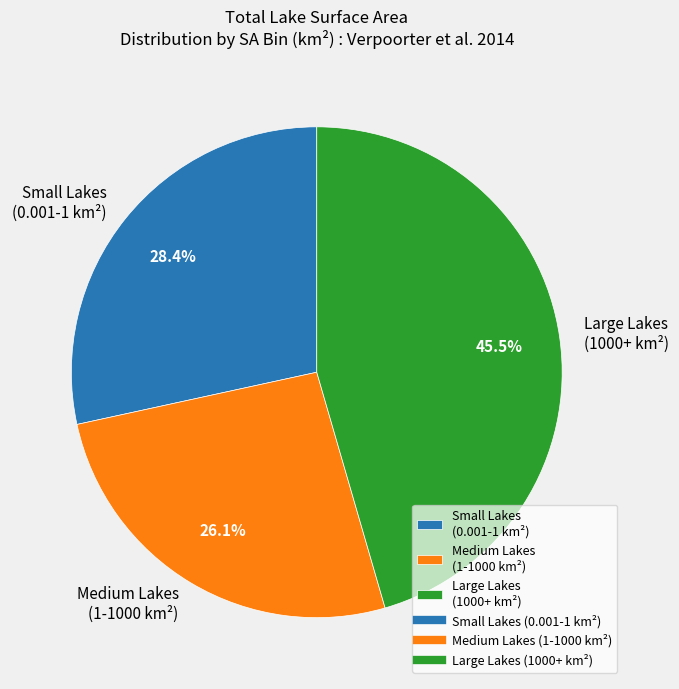

Does Medium Lakes (1-1000 km²) represent more than half of the total?

No